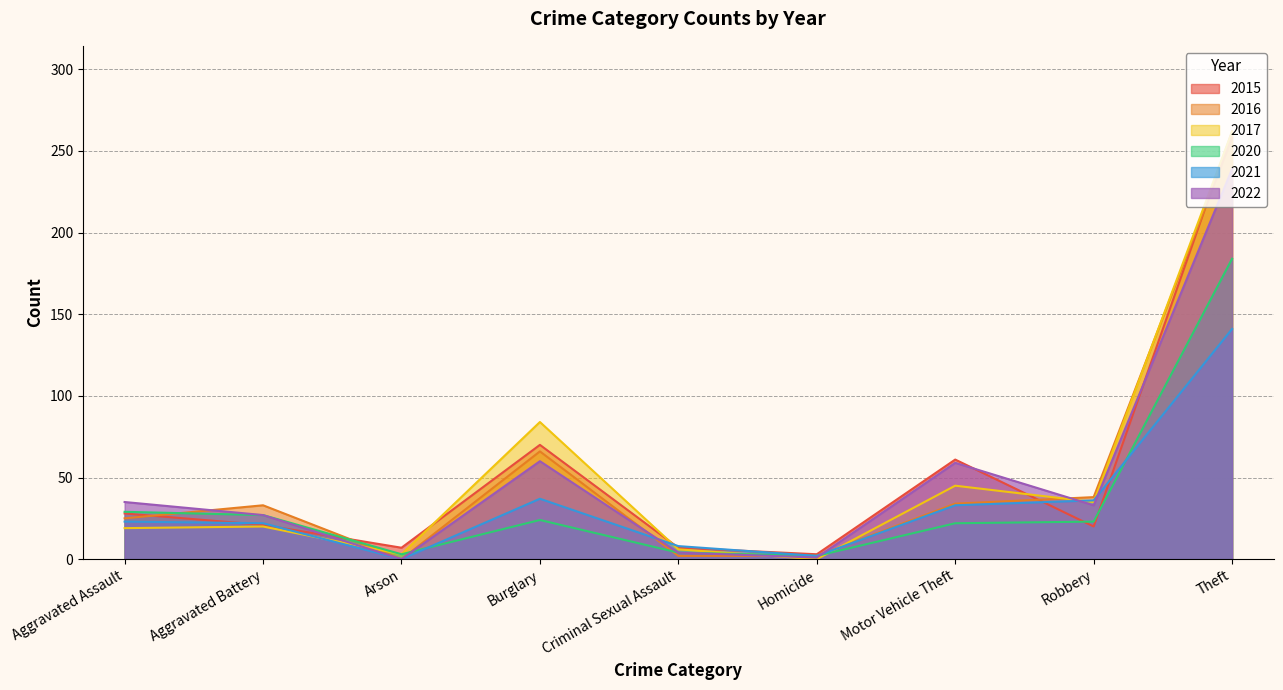

The 2017 series shows 116 at Total. True or false?

False